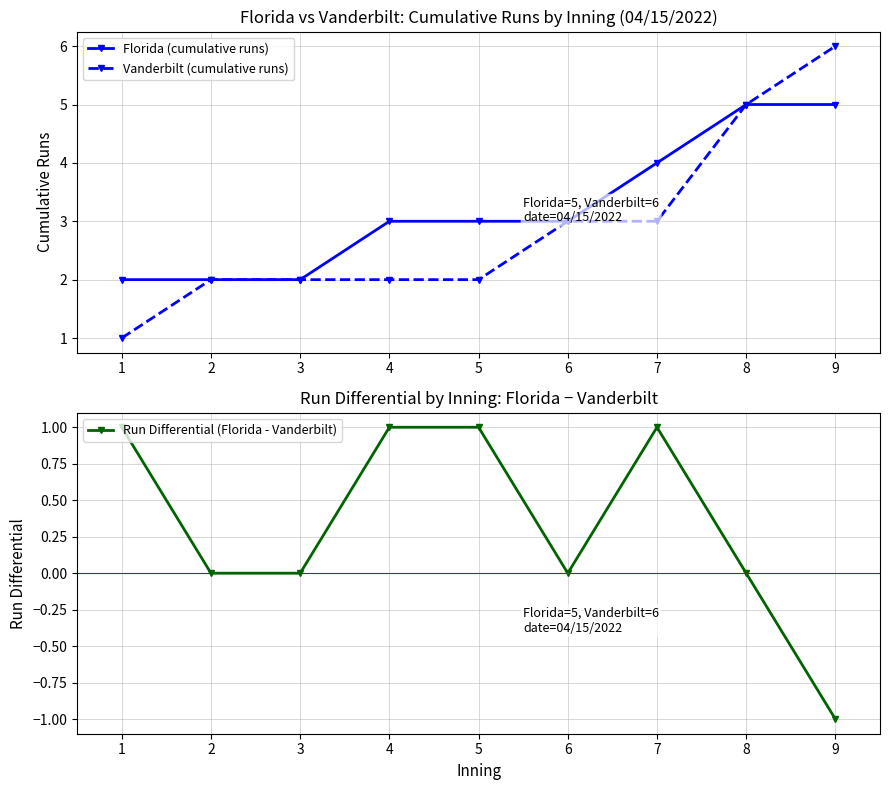

What is the minimum value shown in the chart?

-1